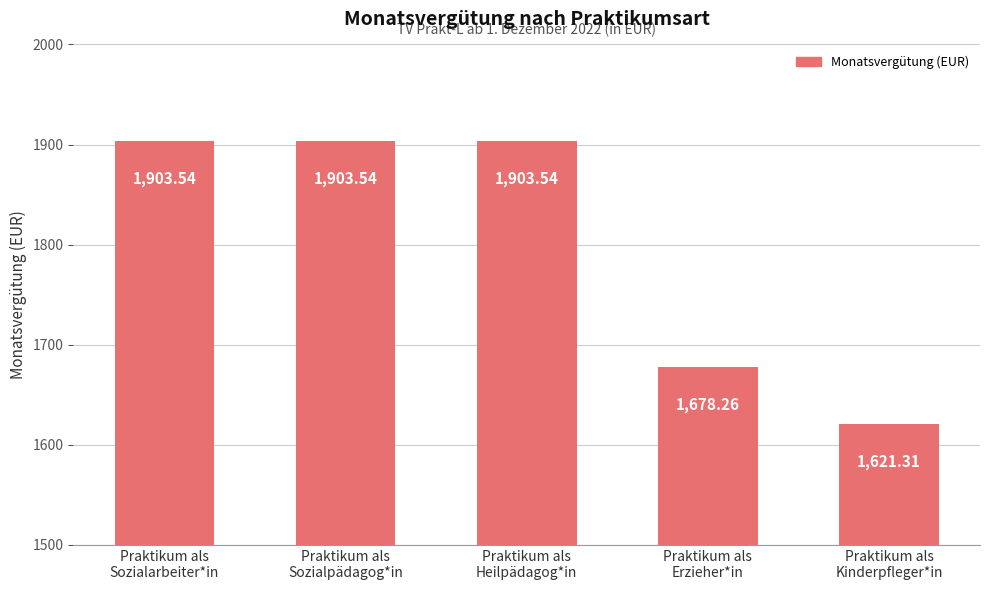

Reading left to right, what are all the values shown in this chart?

Praktikum als
Sozialarbeiter*in=1903.5	Praktikum als
Sozialpädagog*in=1903.5	Praktikum als
Heilpädagog*in=1903.5	Praktikum als
Erzieher*in=1678.3	Praktikum als
Kinderpfleger*in=1621.3